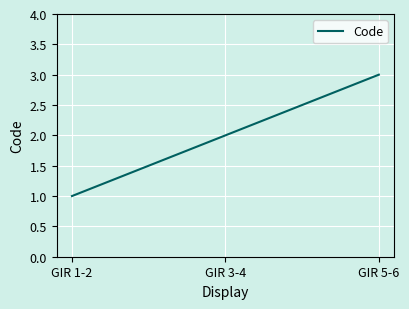

What position from the left is GIR 5-6?

3